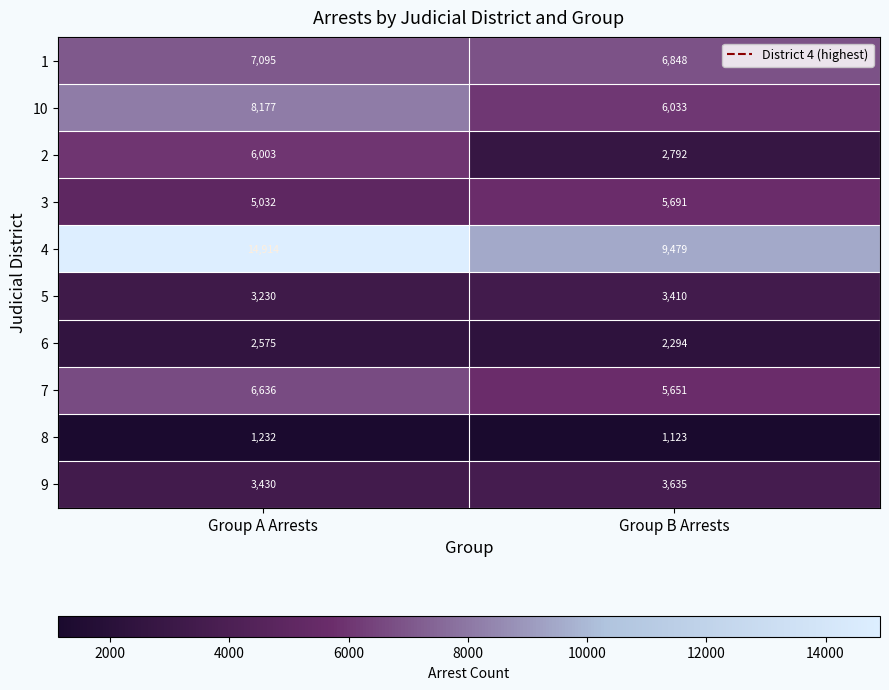

Rank the series at Group A Arrests from highest to lowest value.

4, 10, 1, 7, 2, 3, 9, 5, 6, 8